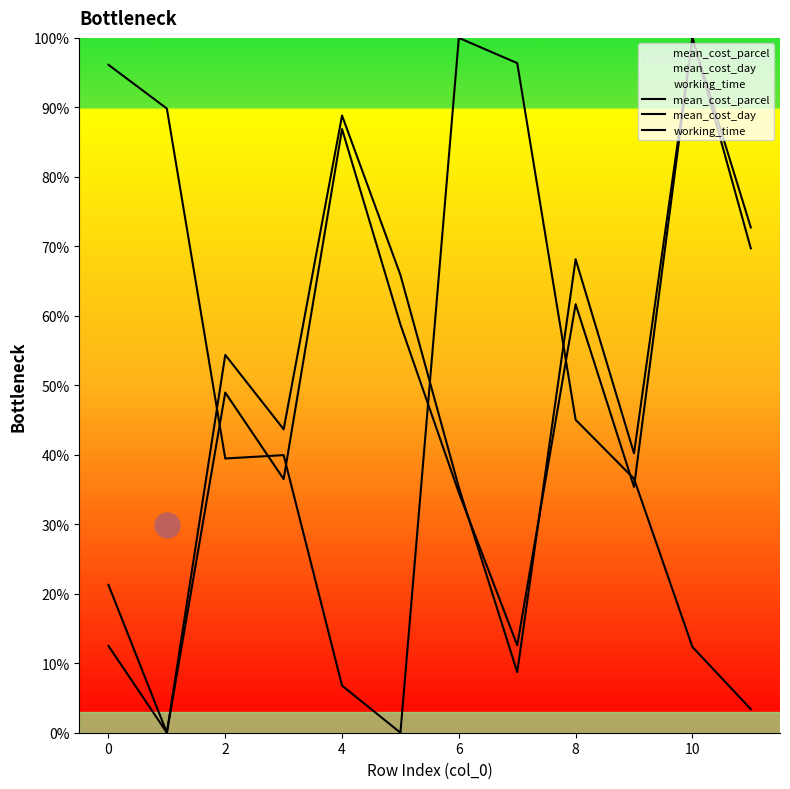

Reading right to left, transcribe all the data shown in this chart.

mean_cost_parcel: 3.4	12.3	36.6	45.0	96.4	100.0	0.0	6.8	40.0	39.5	89.8	96.1
mean_cost_day: 69.7	100.0	35.4	61.7	12.6	34.5	58.8	86.9	36.5	49.0	0.0	12.5
working_time: 72.7	100.0	40.2	68.1	8.7	35.3	65.9	88.8	43.7	54.4	0.0	21.3